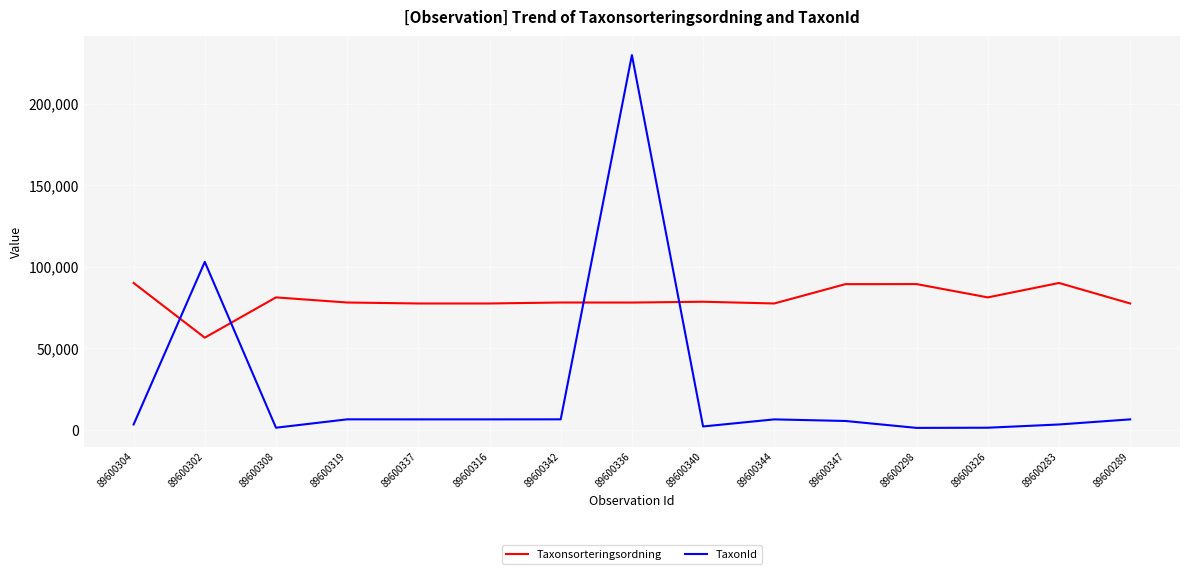

What is the approximate value of TaxonId at 89600316?

6425